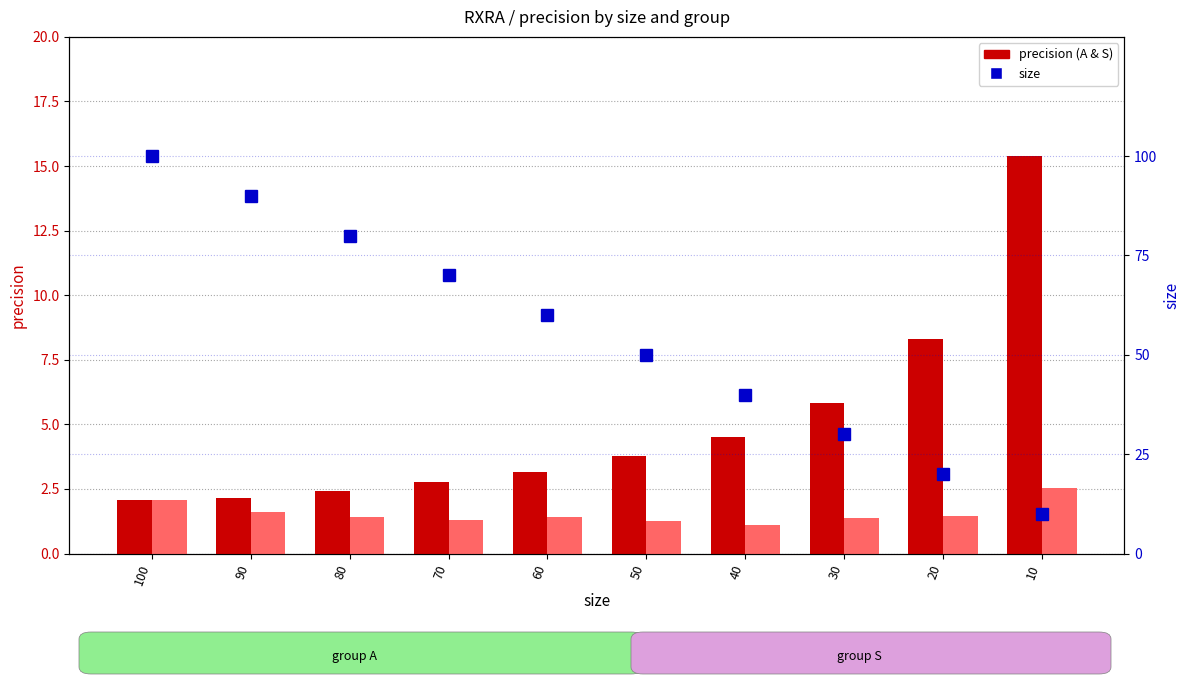

Reading left to right, transcribe all the data shown in this chart.

precision (group A): 2.1	2.2	2.4	2.8	3.2	3.8	4.5	5.8	8.3	15.4
precision (group S): 2.1	1.6	1.4	1.3	1.4	1.3	1.1	1.4	1.5	2.5
size: 100.0	90.0	80.0	70.0	60.0	50.0	40.0	30.0	20.0	10.0